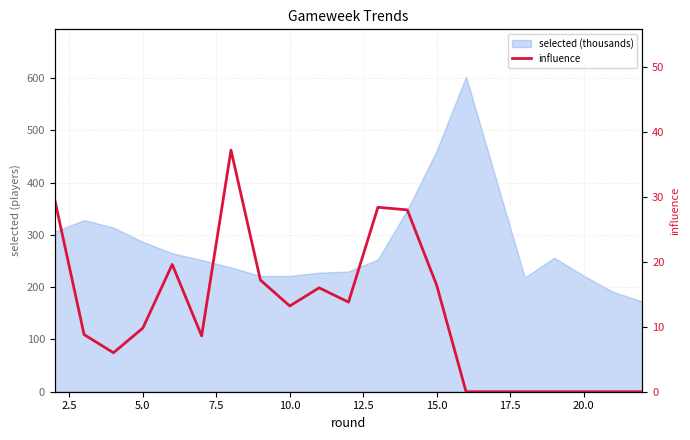

What is the value of the 2nd point from the left?

8.8